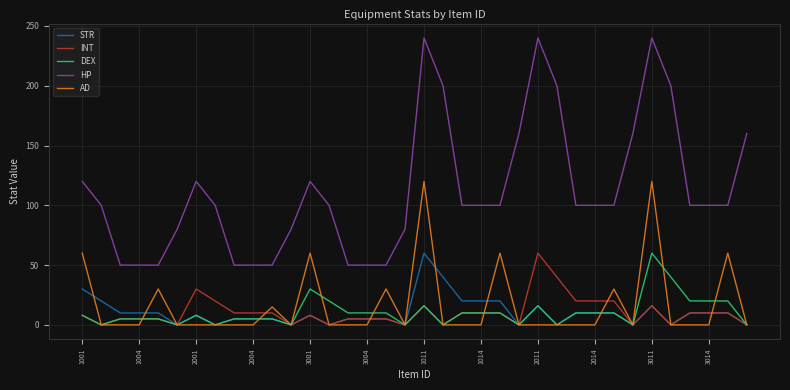

What is the maximum value shown in the chart?

240